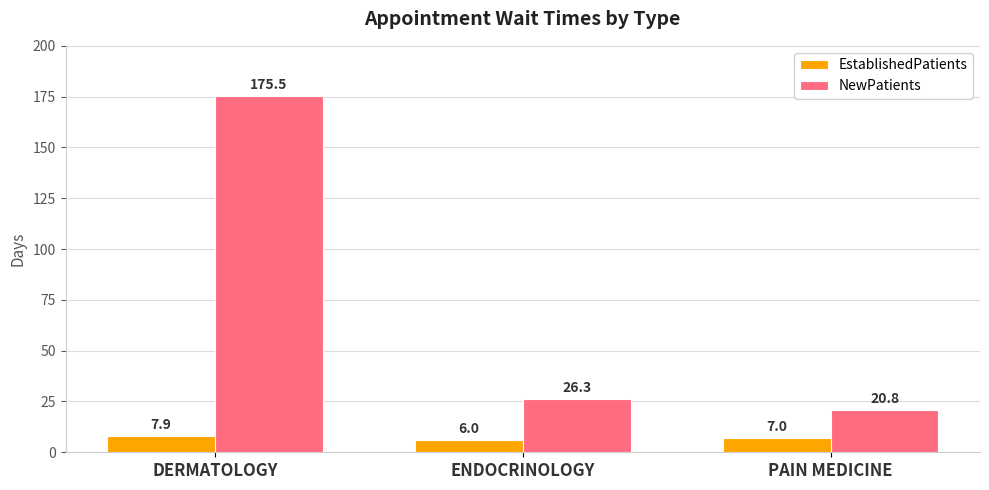

What is the difference between the highest and lowest values at PAIN MEDICINE?

13.8